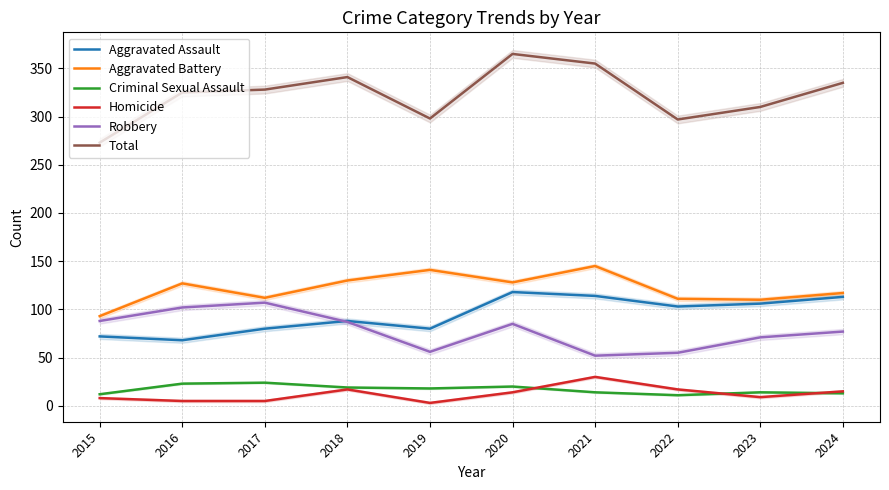

True or false: Criminal Sexual Assault has more than 2 points higher than both neighbors.

True